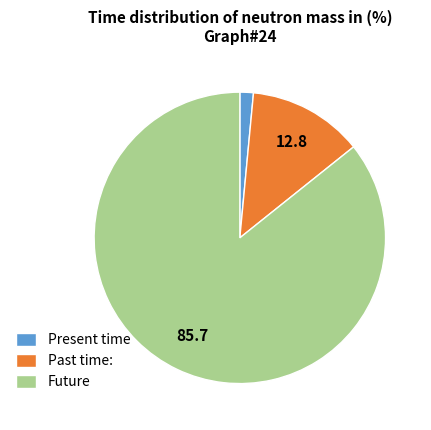

Does any single category account for the majority?

Yes